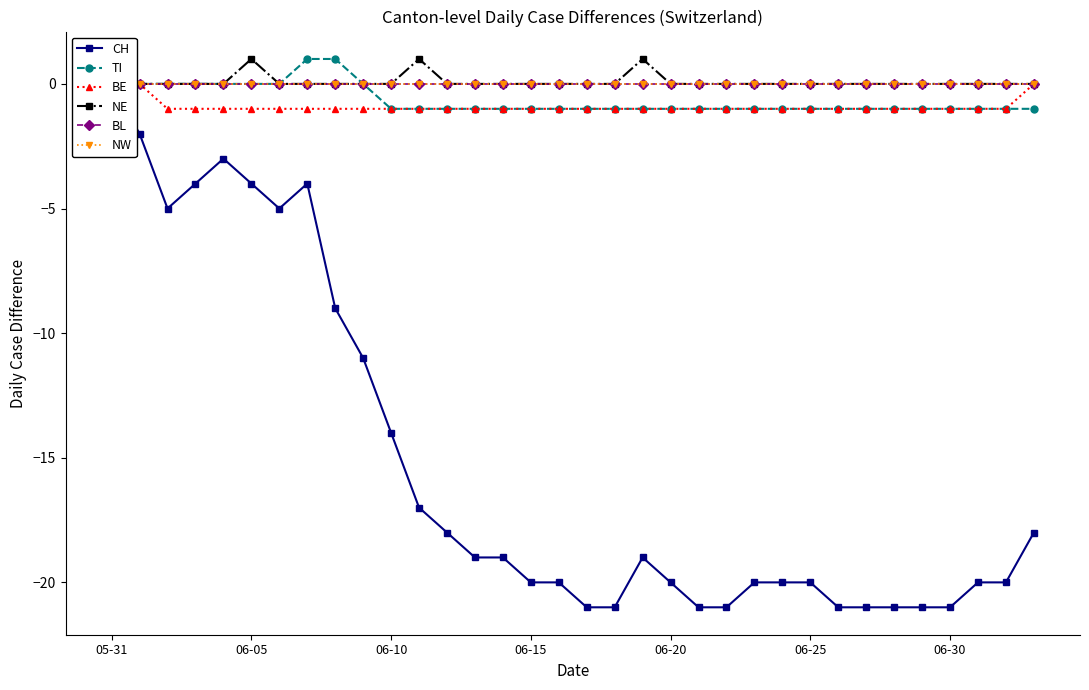

What is the highest value of the NE series?

1